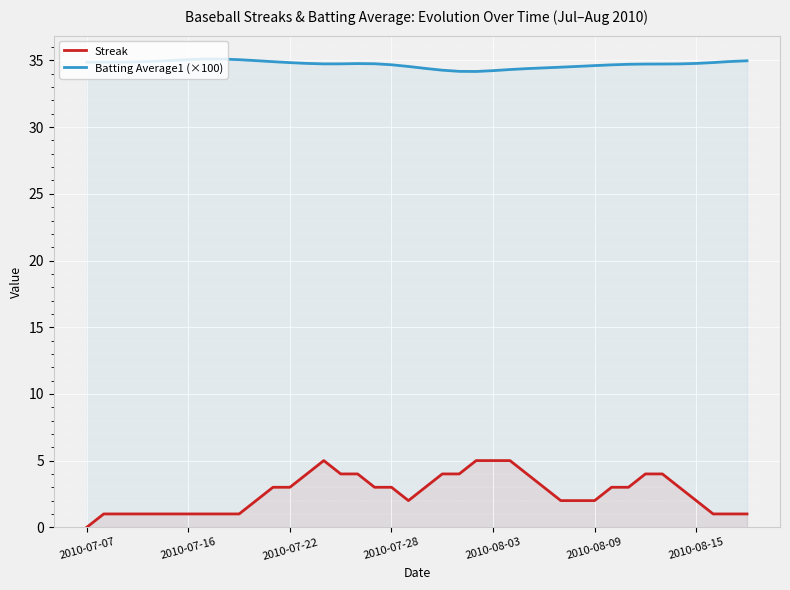

What is the spread (max minus min) of values at 2010-07-07?

34.9